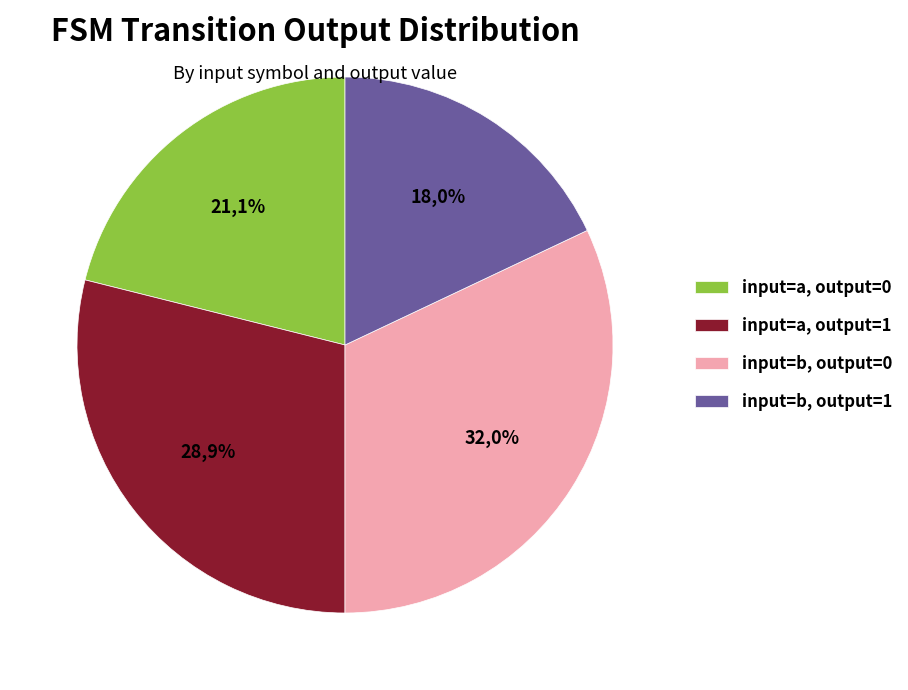

Which slice is the smallest?

output=1, input=b